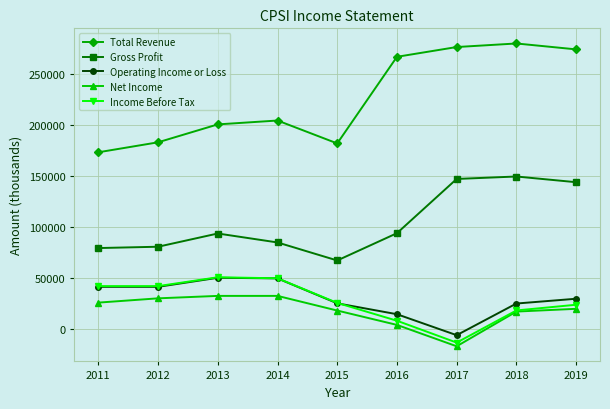

Is it true that Net Income equals 3900 at 2016?

True